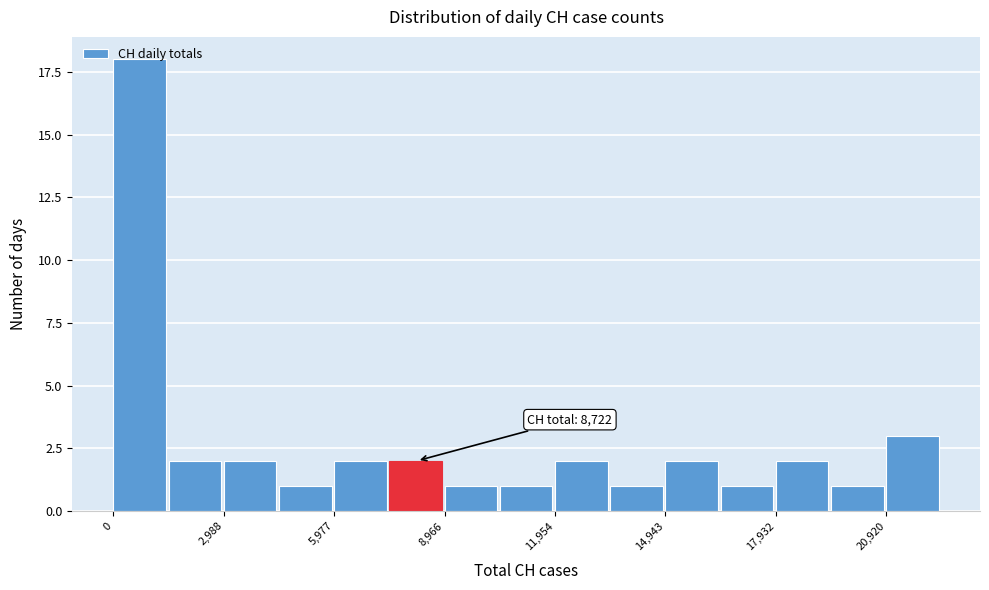

Around what value on the x-axis is the tallest bar? Give the approximate position of its centre, as read against the axis.

500